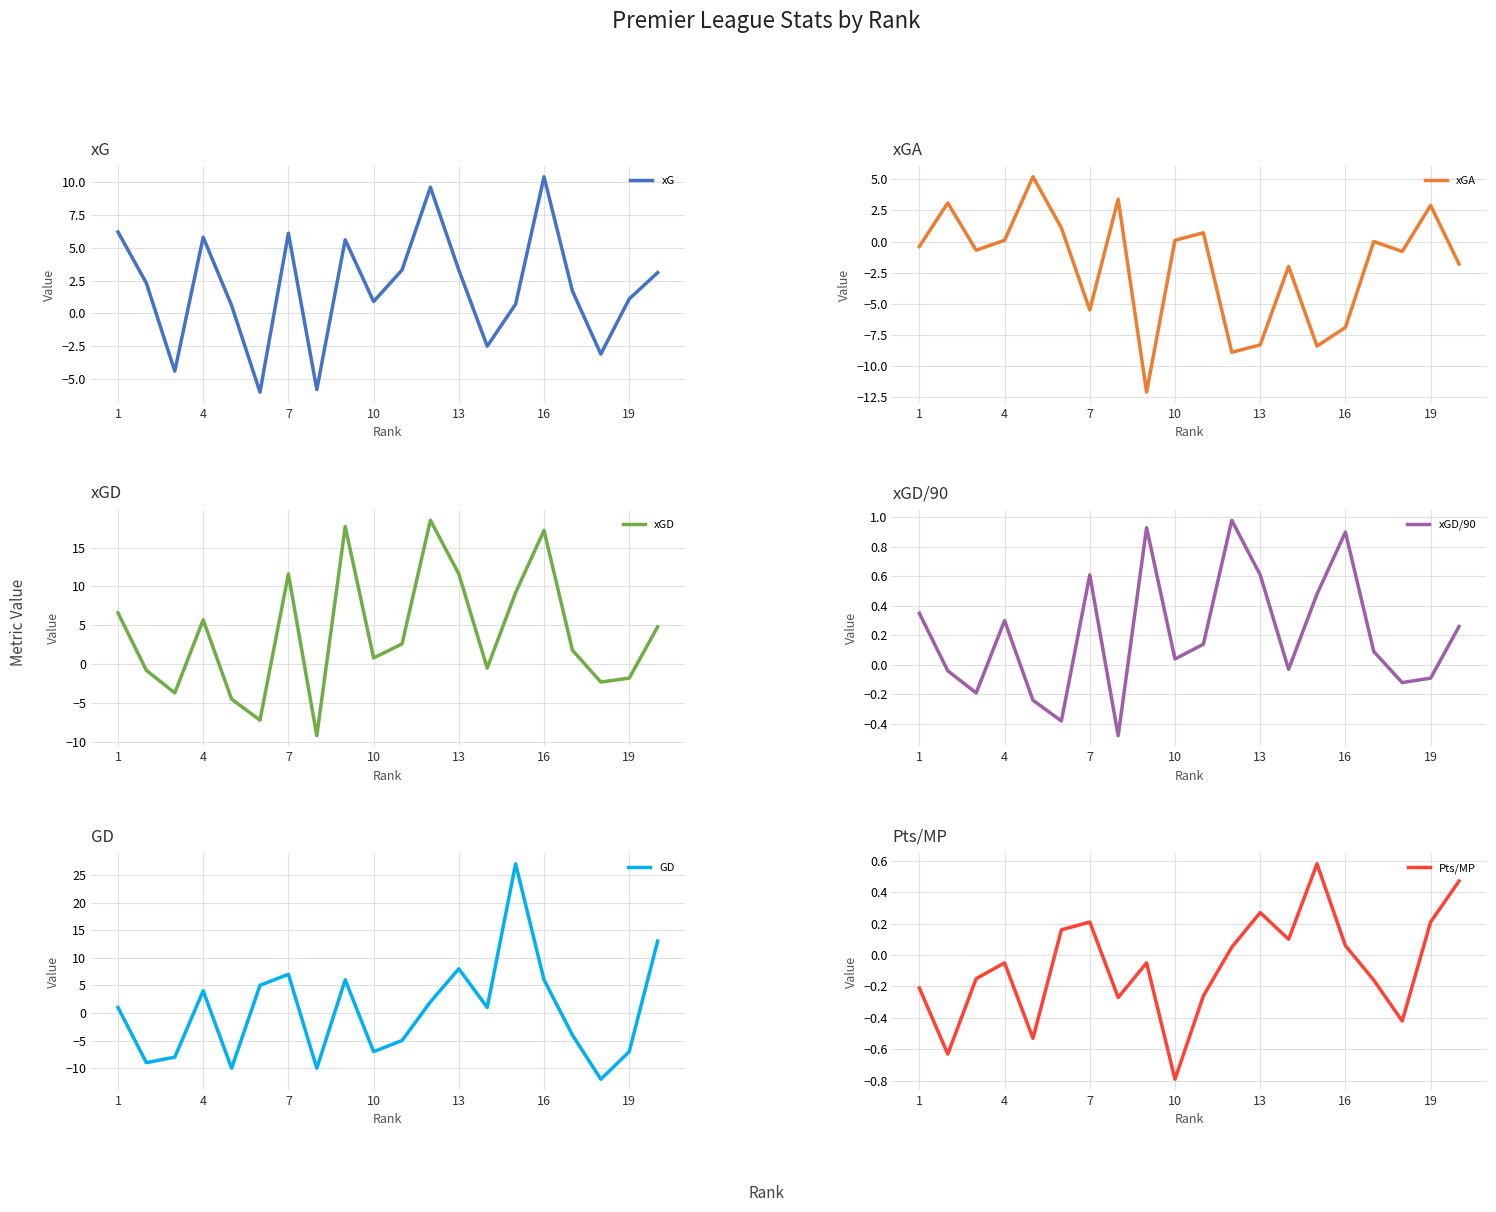

Reading left to right, what are all the values shown in this chart?

xG: 6.2	2.3	-4.4	5.8	0.6	-6.0	6.1	-5.8	5.6	0.9	3.3	9.6	3.3	-2.5	0.7	10.4	1.7	-3.1	1.1	3.1
xGA: -0.4	3.1	-0.7	0.1	5.2	1.1	-5.5	3.4	-12.1	0.1	0.7	-8.9	-8.3	-2.0	-8.4	-6.9	0.0	-0.8	2.9	-1.8
xGD: 6.6	-0.8	-3.7	5.7	-4.5	-7.2	11.6	-9.2	17.7	0.8	2.6	18.5	11.6	-0.5	9.2	17.2	1.8	-2.3	-1.8	4.8
xGD/90: 0.3	-0.0	-0.2	0.3	-0.2	-0.4	0.6	-0.5	0.9	0.0	0.1	1.0	0.6	-0.0	0.5	0.9	0.1	-0.1	-0.1	0.3
GD: 1.0	-9.0	-8.0	4.0	-10.0	5.0	7.0	-10.0	6.0	-7.0	-5.0	2.0	8.0	1.0	27.0	6.0	-4.0	-12.0	-7.0	13.0
Pts/MP: -0.2	-0.6	-0.1	-0.1	-0.5	0.2	0.2	-0.3	-0.1	-0.8	-0.3	0.1	0.3	0.1	0.6	0.1	-0.2	-0.4	0.2	0.5